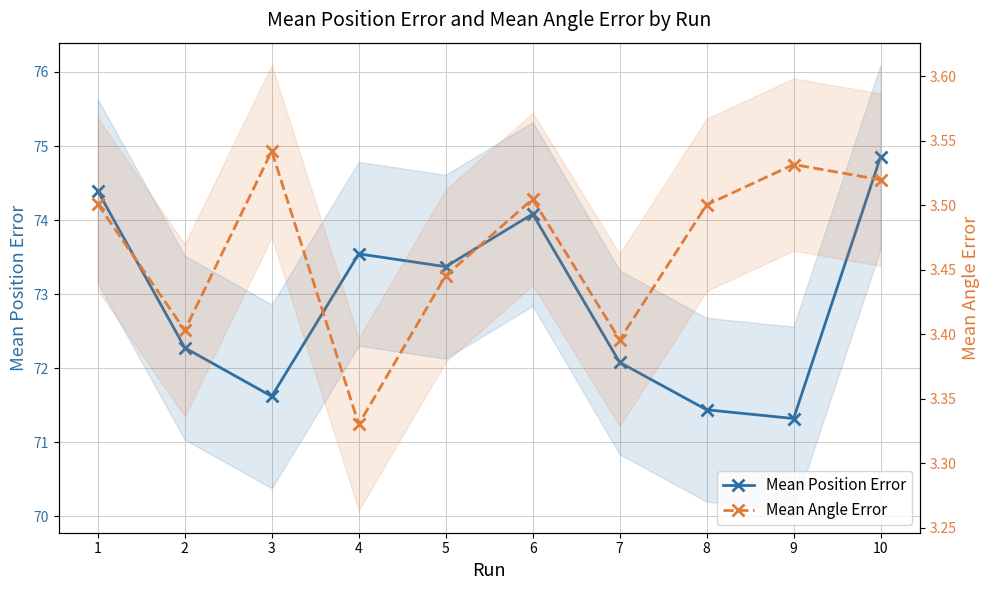

Is the value of Mean Position Error at 10 greater than the value of Mean Angle Error at 10?

Yes